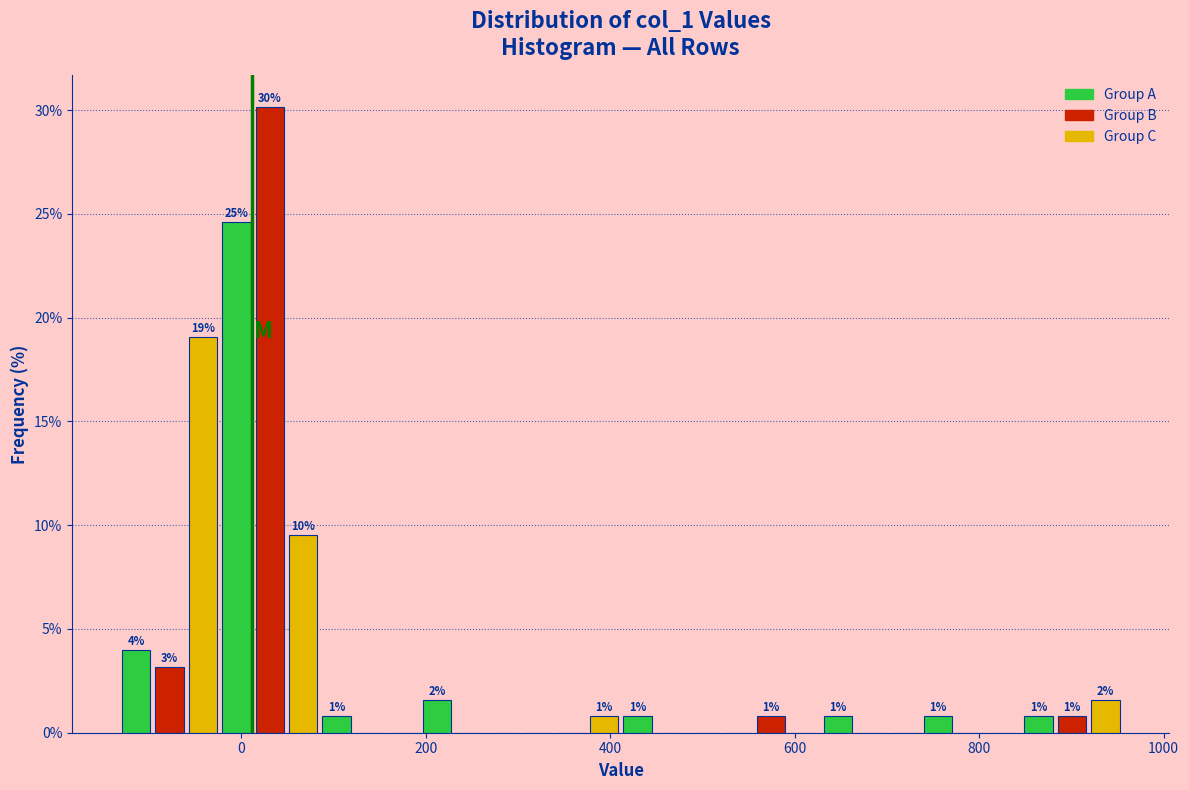

Read against the x-axis, roughly where is the centre of the tallest bar?

40